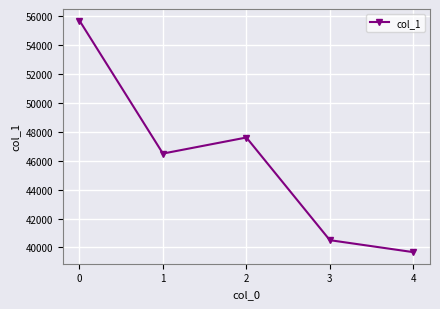

What is the minimum value shown in the chart?

39674